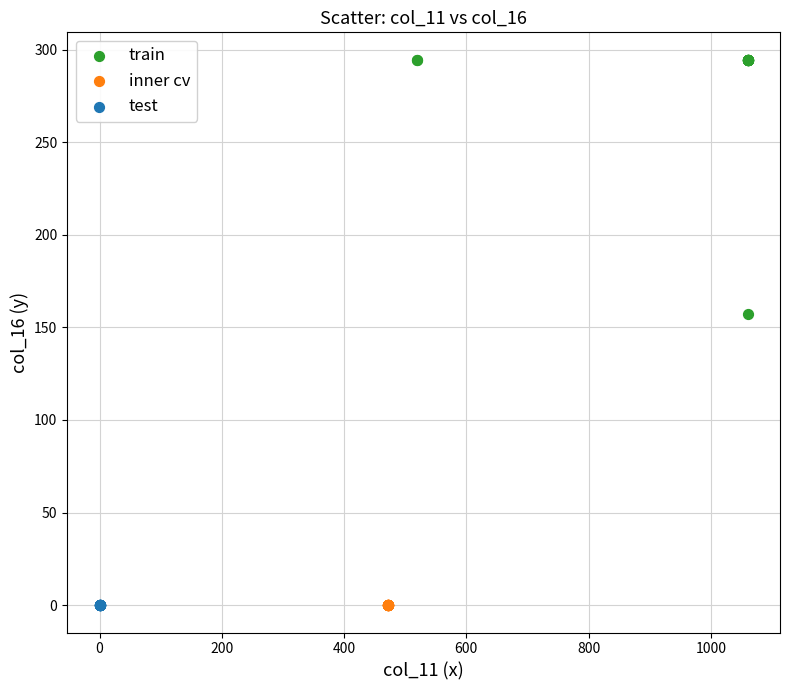

Which series contains the highest Y value?

train